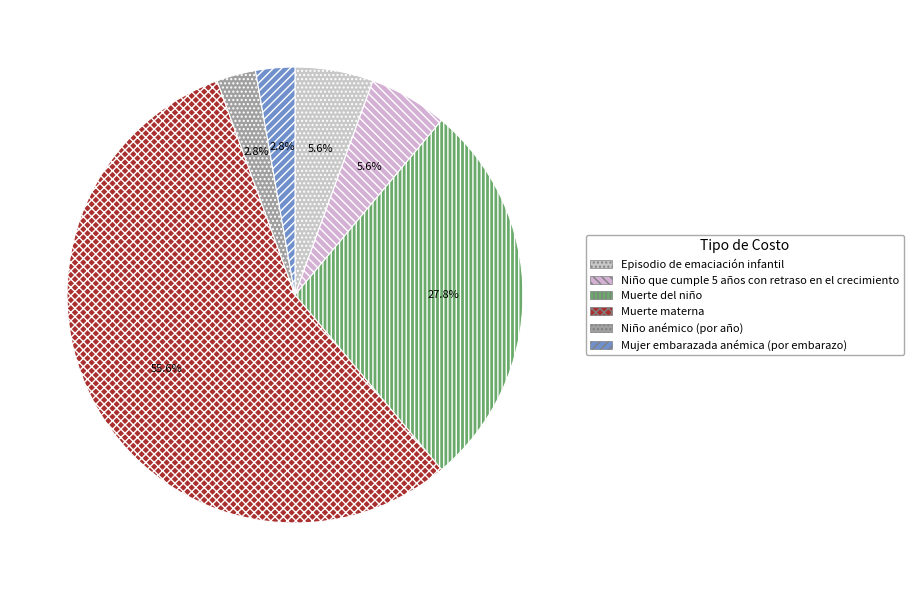

Rank the categories by value from highest to lowest.

Muerte materna, Muerte del niño, Episodio de emaciación infantil, Niño que cumple 5 años con retraso en el crecimiento, Niño anémico (por año), Mujer embarazada anémica (por embarazo)